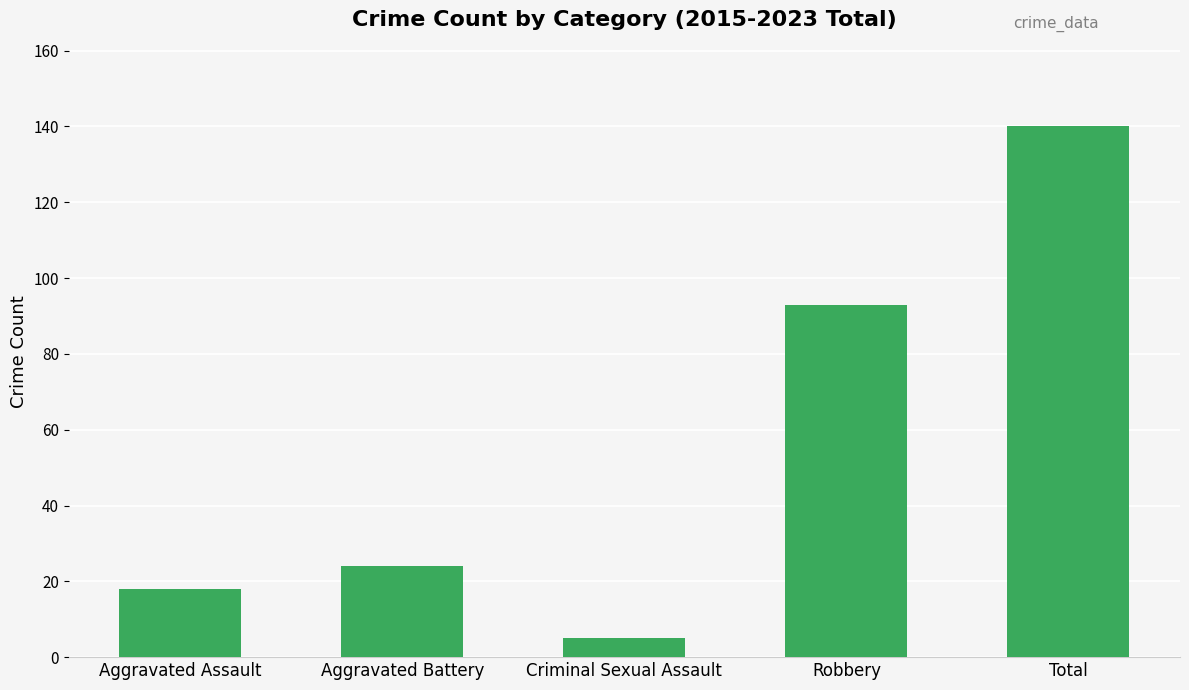

The chart shows a value of 5 at Criminal Sexual Assault. True or false?

True